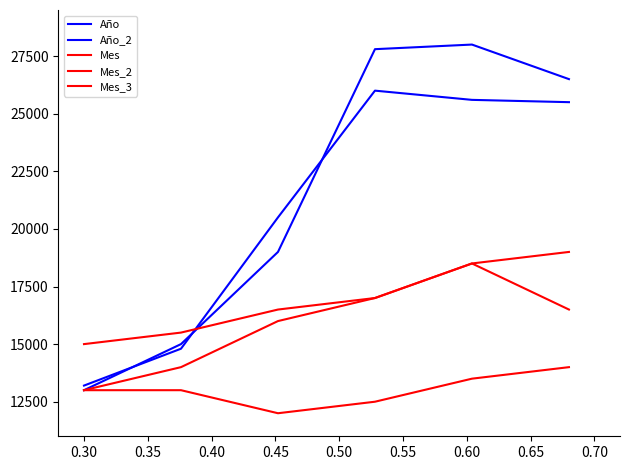

Which series has the largest total across all categories?

Año